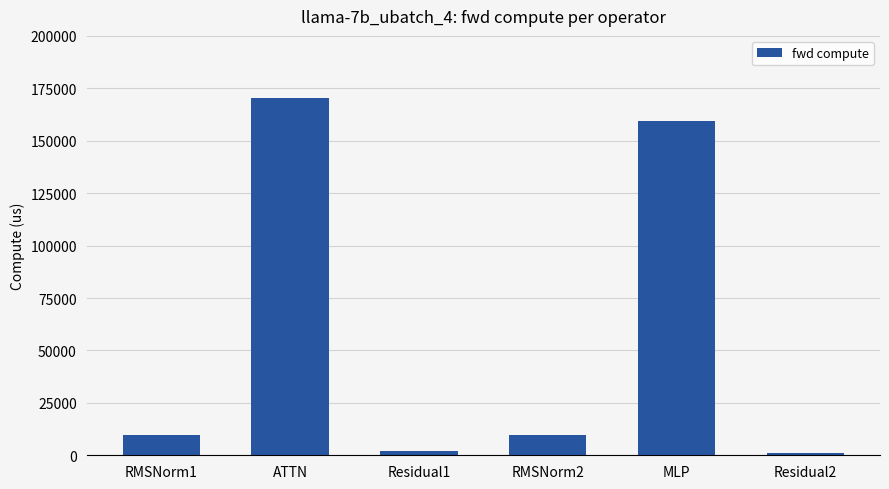

What is the label of the 1st bar from the right?

Residual2